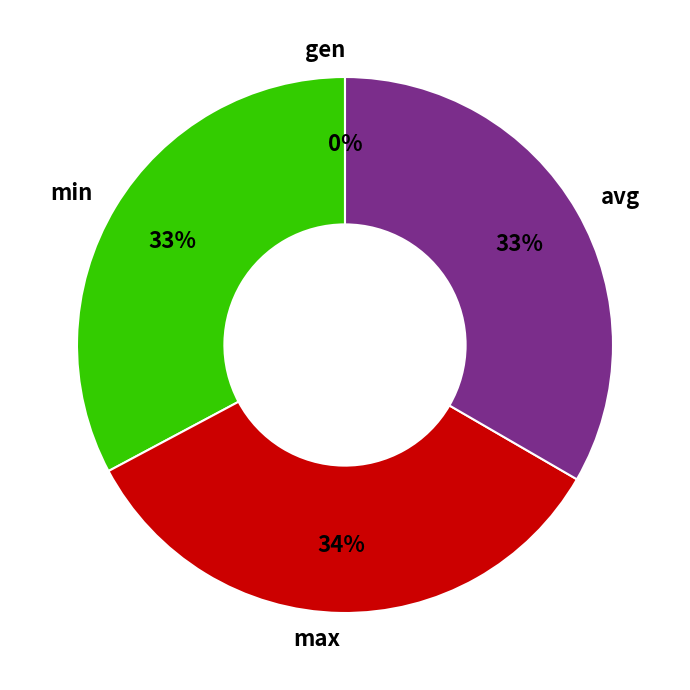

To the nearest percent, what portion does min represent?

33%